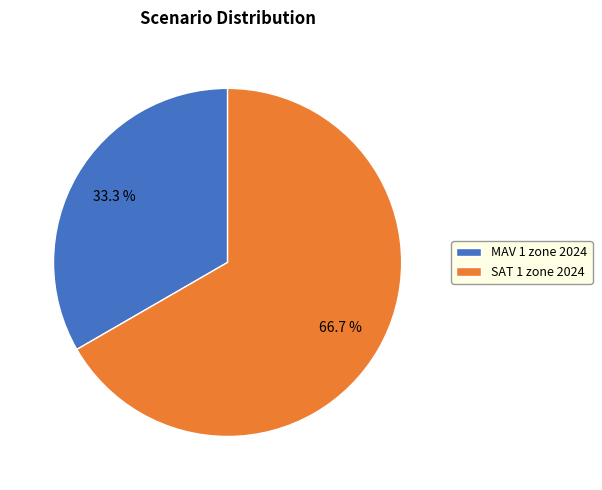

What percentage do MAV 1 zone 2024 and SAT 1 zone 2024 together represent?

100.0%